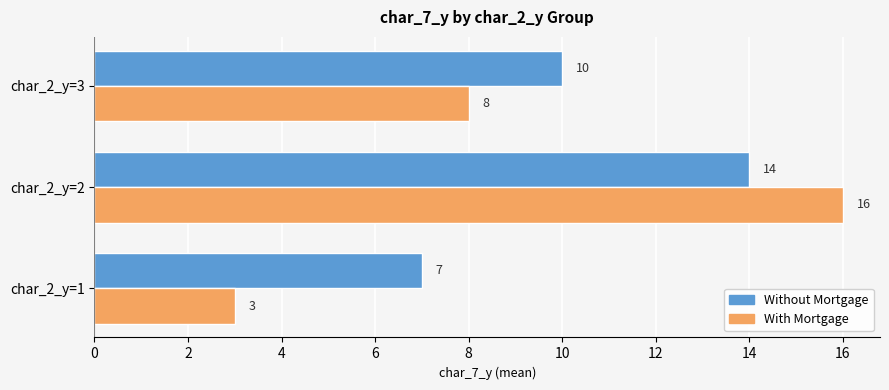

True or false: With Mortgage has a value of 5 at char_2_y=2.

False